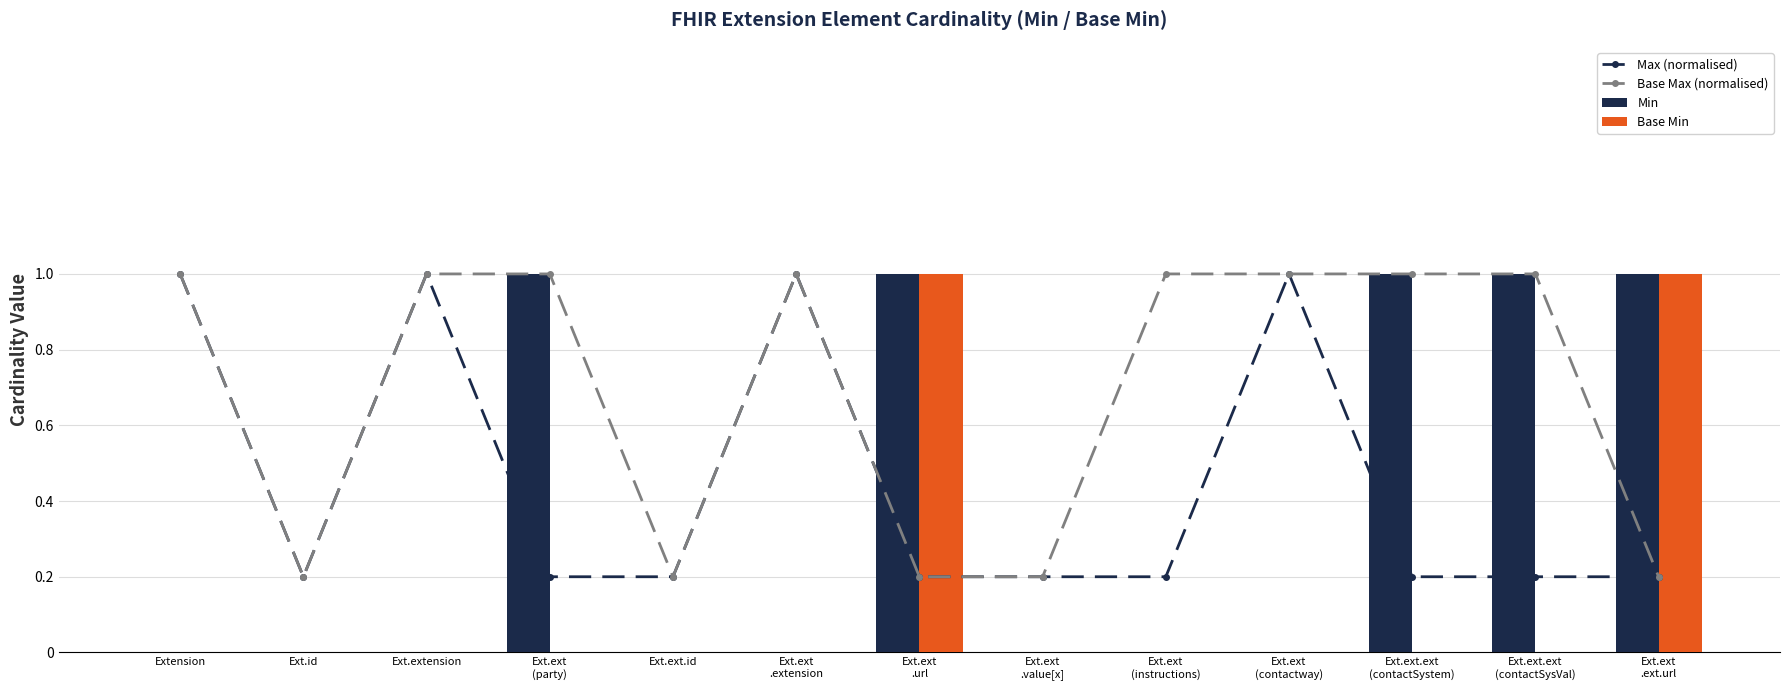

Which has a higher value, Ext.ext
.extension or Ext.ext
(instructions)?

Ext.ext
.extension